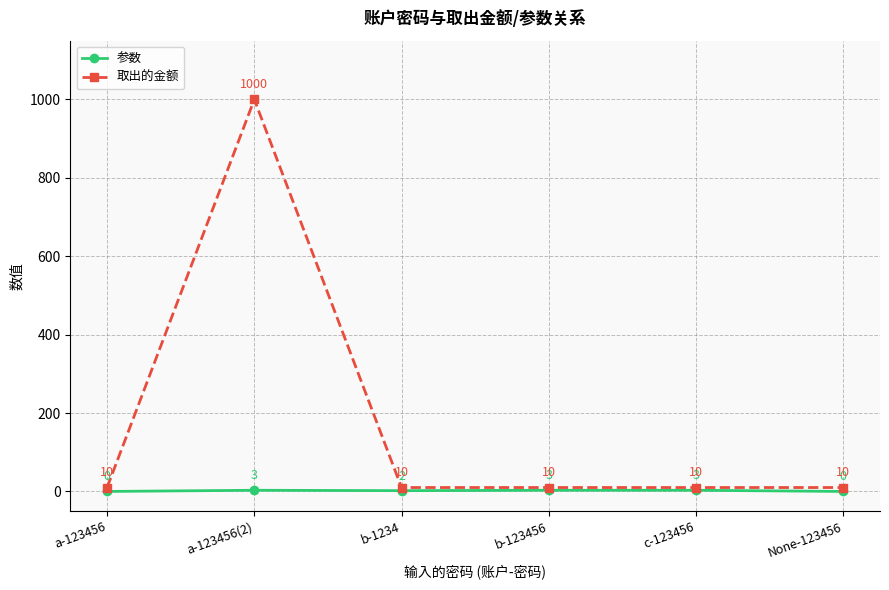

True or false: 取出的金额 and 参数 intersect in this chart.

False